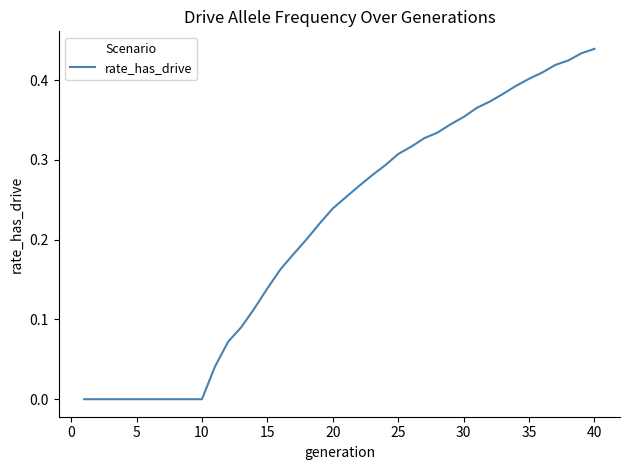

True or false: the data shows 0.0 at 5.

True